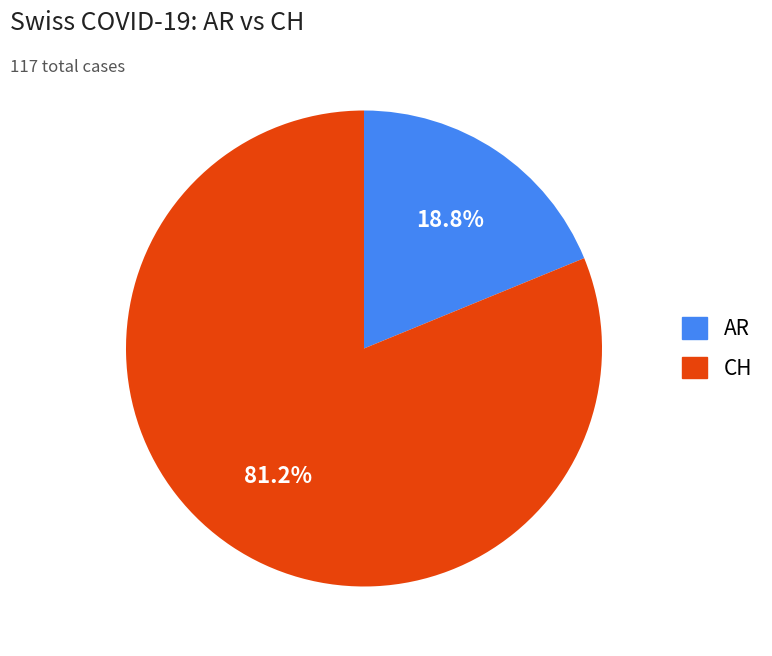

Is there any slice that represents more than half of the pie?

Yes